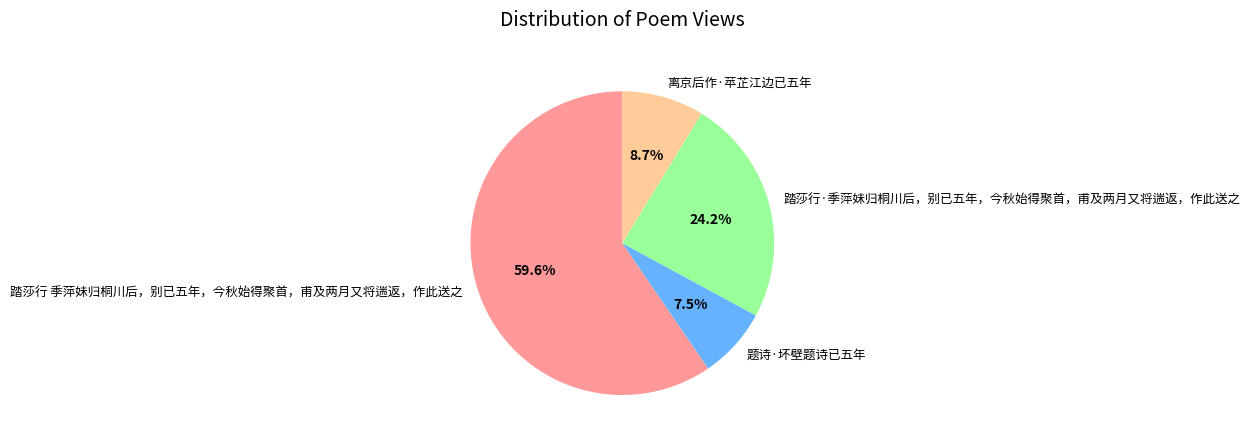

To the nearest percent, what is the average slice percentage?

25%